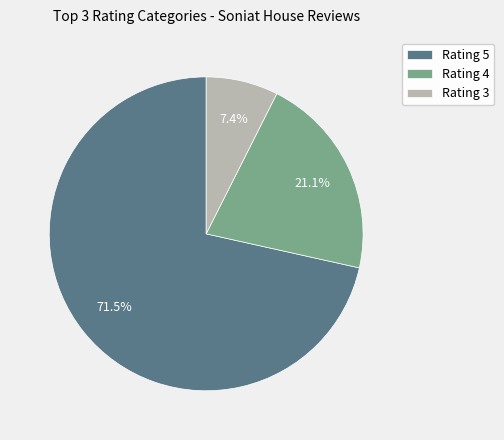

Which category has the biggest portion of the pie?

Rating 5